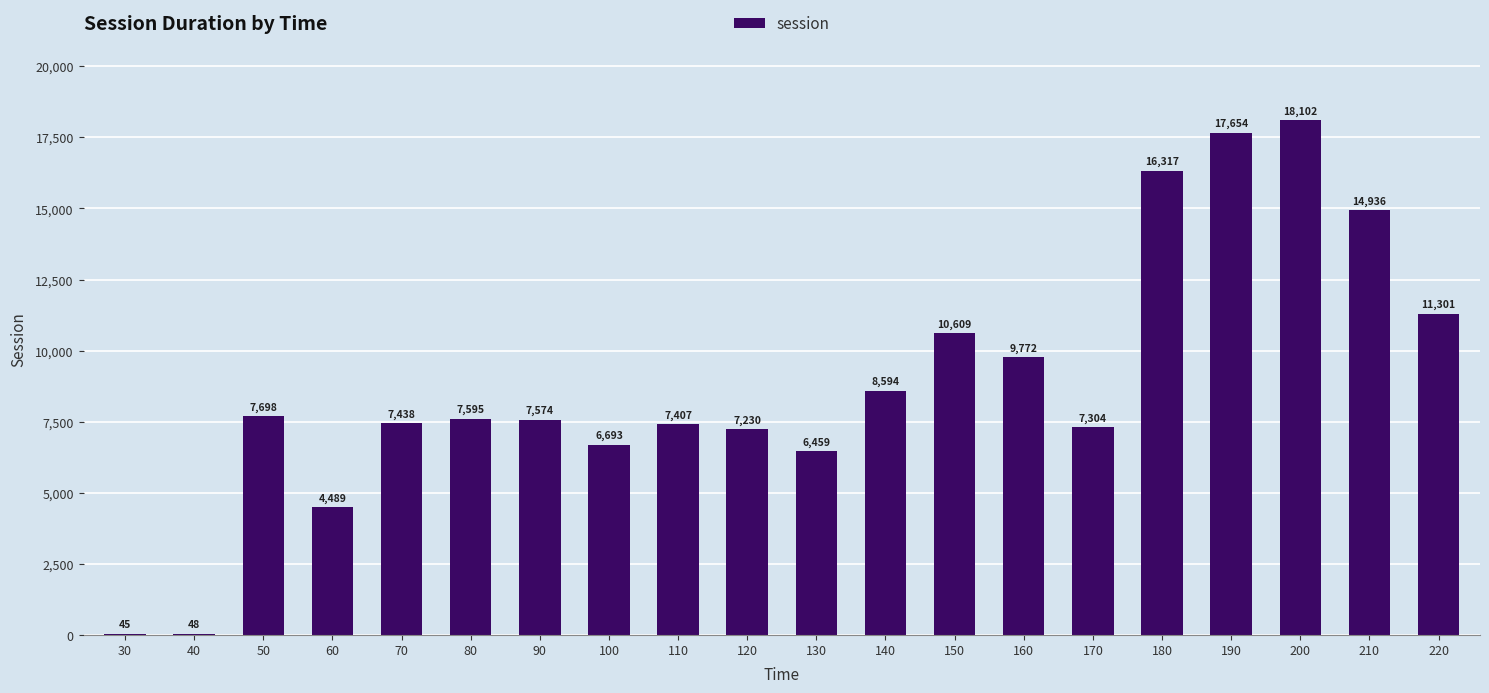

True or false: the data shows 2744.6 at 100.

False